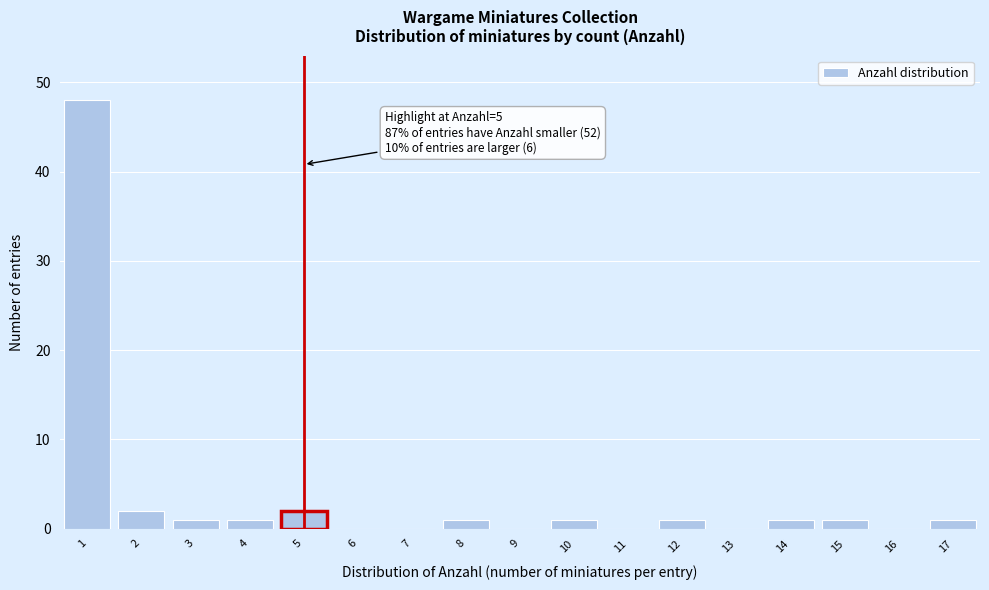

Which range on the x-axis has the tallest bar?

0.5 to 1.5